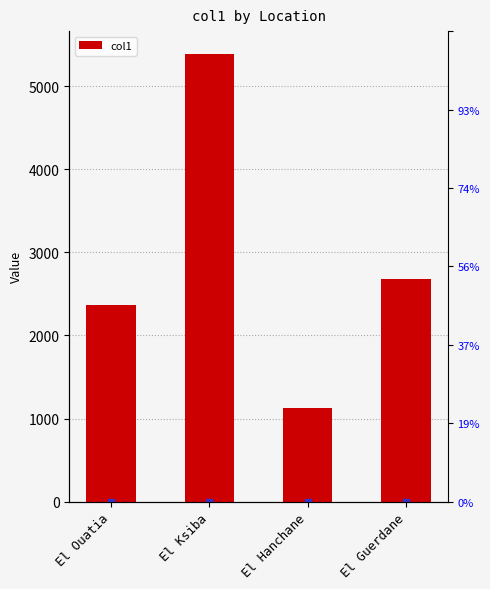

What is the difference between the second highest and minimum values?

1543